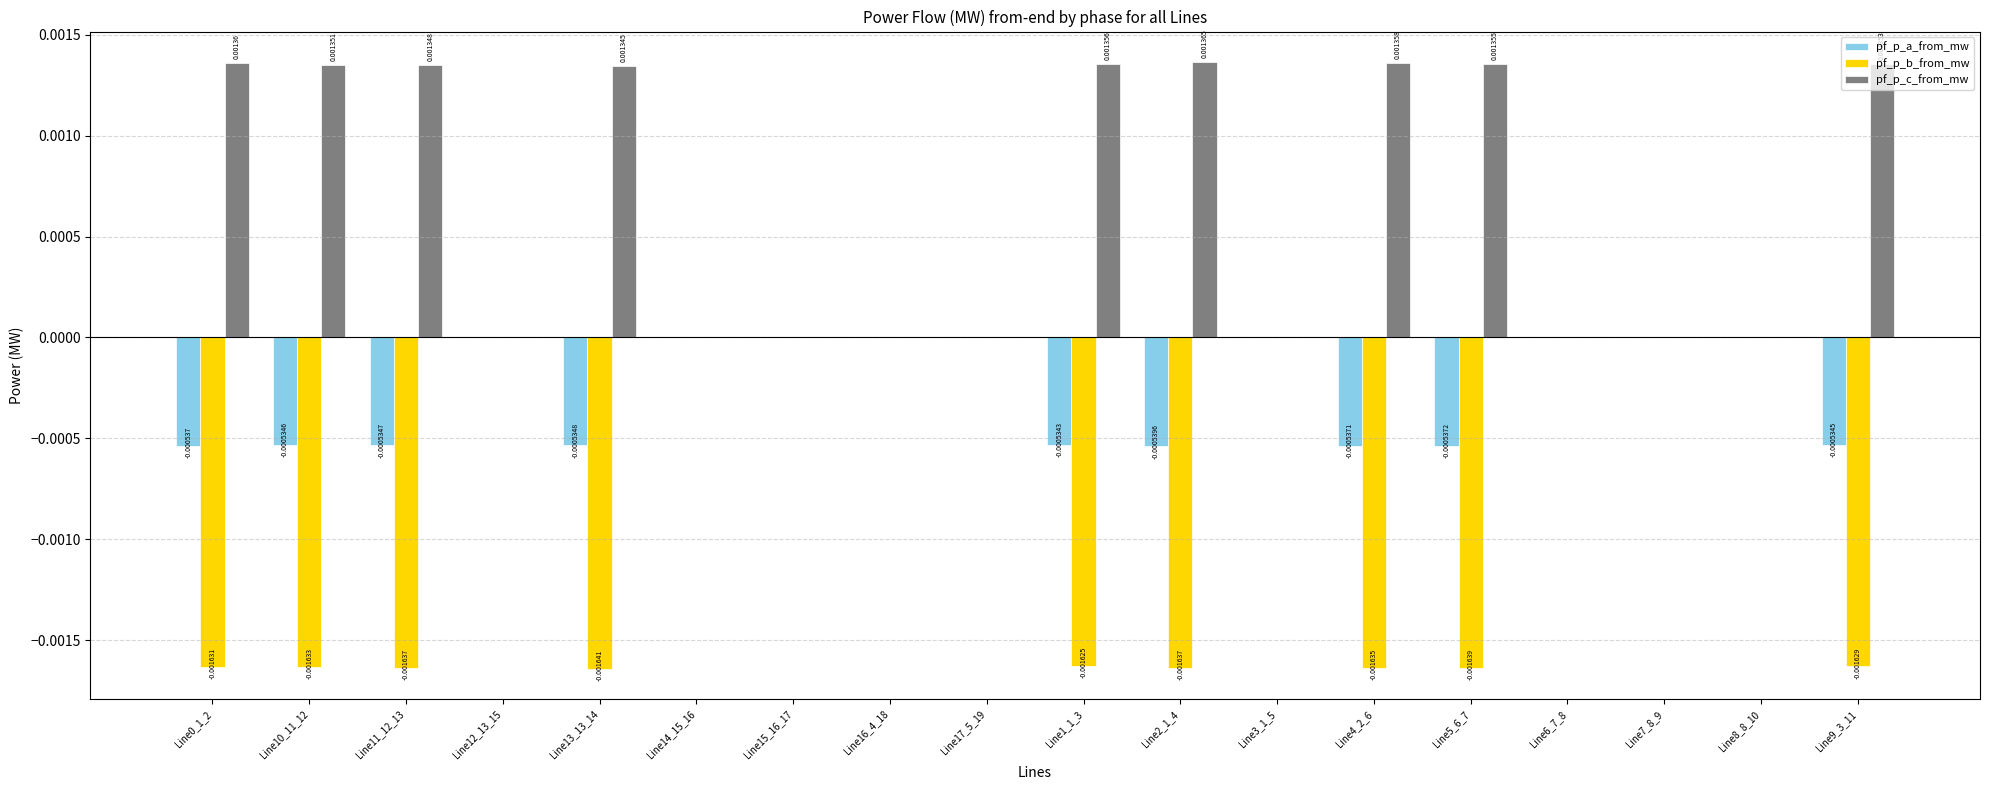

What are all the series names shown in the legend?

pf_p_a_from_mw, pf_p_b_from_mw, pf_p_c_from_mw